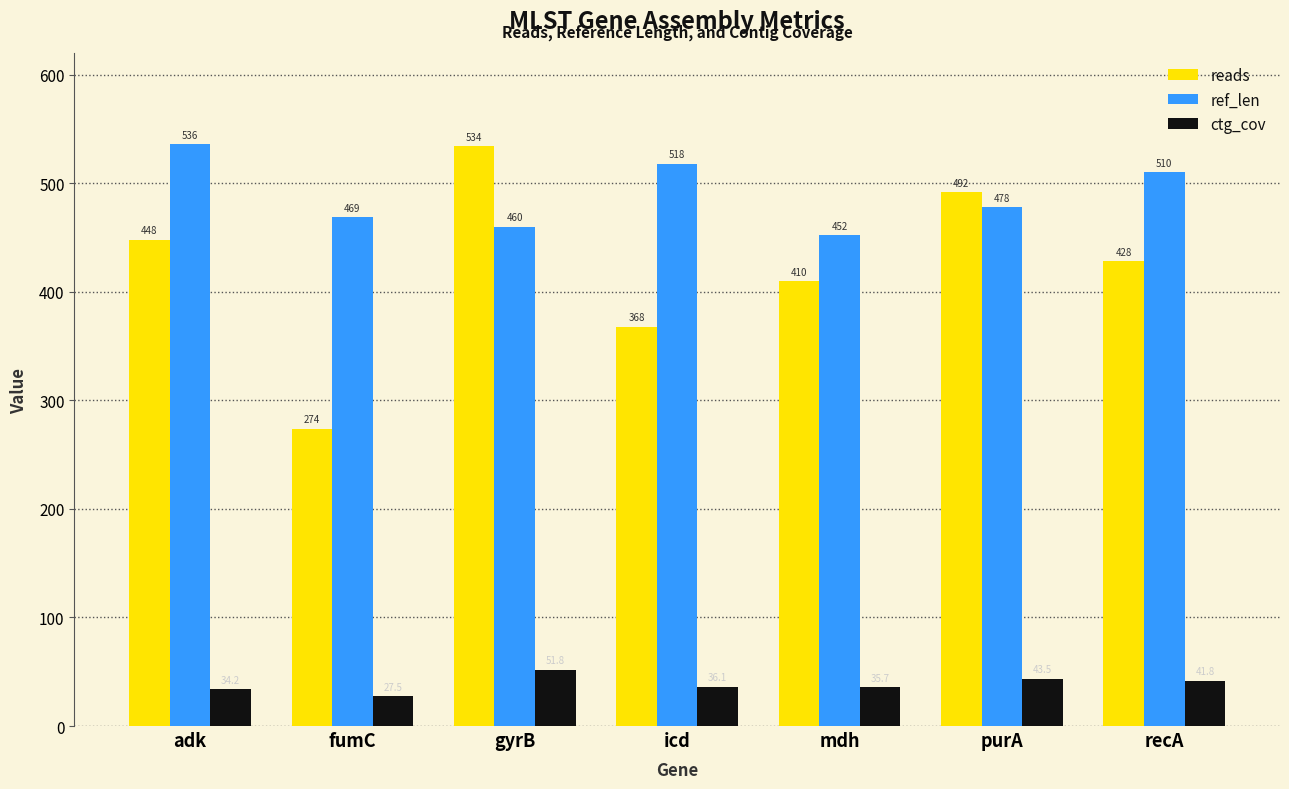

What is the approximate value of ref_len at fumC?

469.0